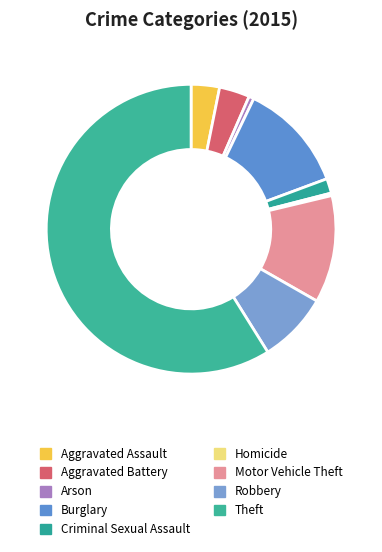

How many segments does this pie chart have?

9